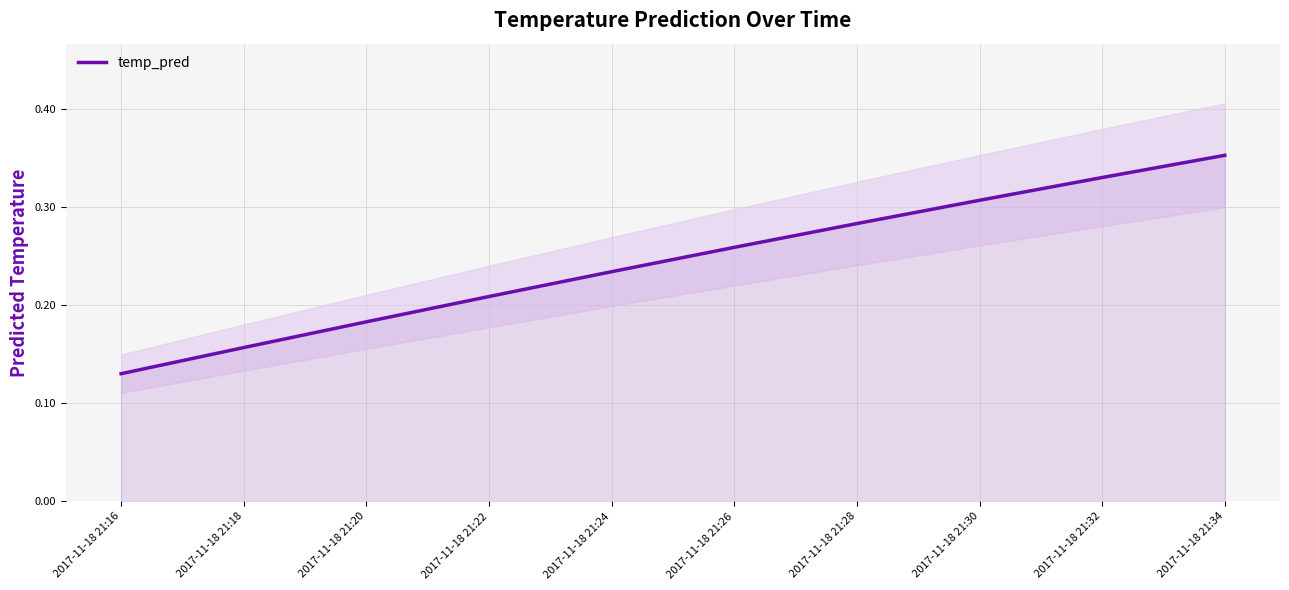

What is the sum of the values at 2017-11-18 21:16 and 2017-11-18 21:30?

0.4